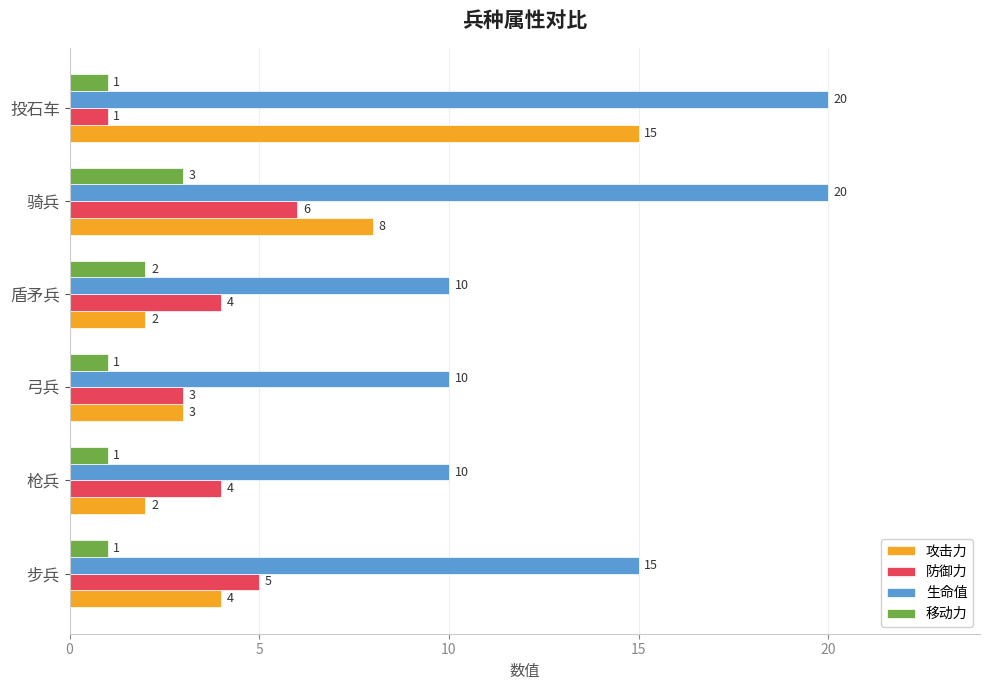

How many series are shown in this chart?

4